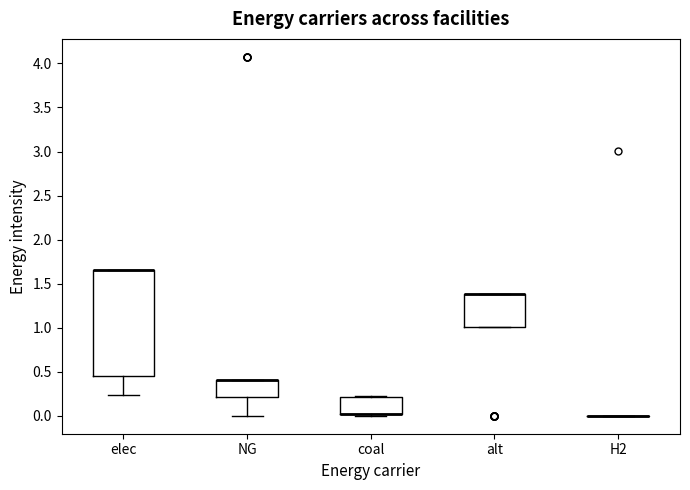

Comparing the boxes themselves (not the whiskers), which one is the tallest?

elec